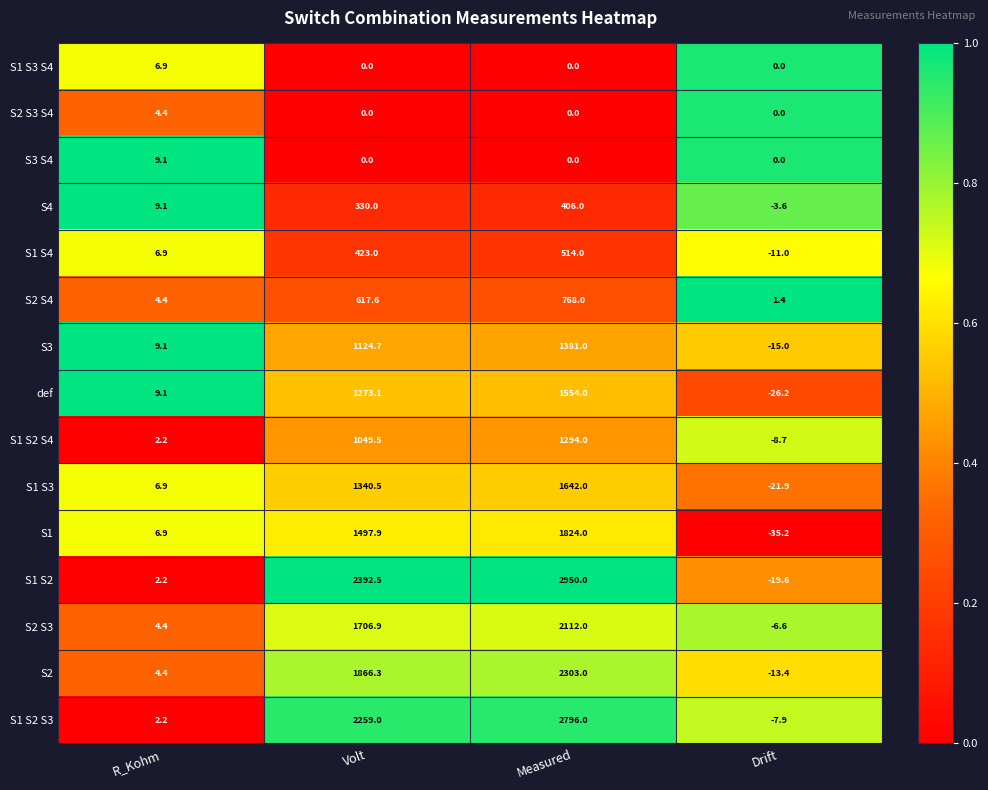

Which label corresponds to the smallest value in the chart?

Drift